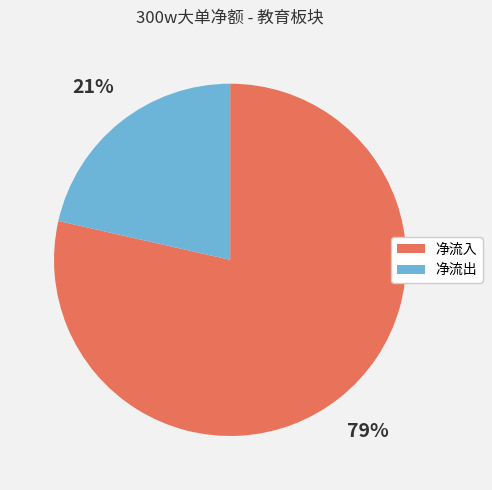

Is there any slice that represents more than half of the pie?

Yes